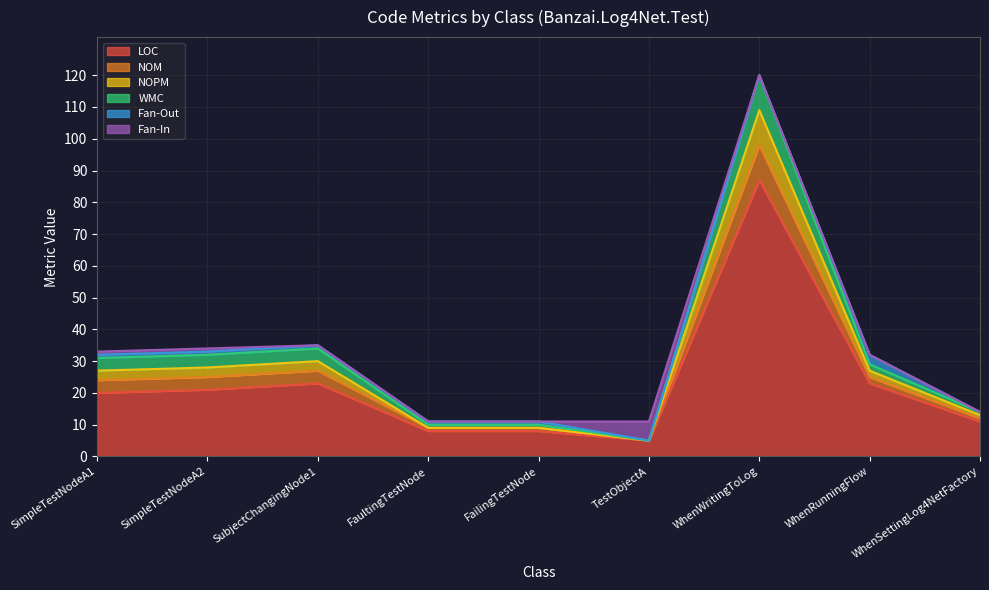

Reading right to left, transcribe all the data shown in this chart.

LOC: WhenSettingLog4NetFactory=11	WhenRunningFlow=23	WhenWritingToLog=87	TestObjectA=5	FailingTestNode=8	FaultingTestNode=8	SubjectChangingNode1=23	SimpleTestNodeA2=21	SimpleTestNodeA1=20
NOM: WhenSettingLog4NetFactory=1	WhenRunningFlow=2	WhenWritingToLog=11	TestObjectA=0	FailingTestNode=1	FaultingTestNode=1	SubjectChangingNode1=4	SimpleTestNodeA2=4	SimpleTestNodeA1=4
NOPM: WhenSettingLog4NetFactory=1	WhenRunningFlow=2	WhenWritingToLog=11	TestObjectA=0	FailingTestNode=0	FaultingTestNode=0	SubjectChangingNode1=3	SimpleTestNodeA2=3	SimpleTestNodeA1=3
WMC: WhenSettingLog4NetFactory=1	WhenRunningFlow=2	WhenWritingToLog=11	TestObjectA=0	FailingTestNode=1	FaultingTestNode=1	SubjectChangingNode1=4	SimpleTestNodeA2=4	SimpleTestNodeA1=4
Fan-Out: WhenSettingLog4NetFactory=0	WhenRunningFlow=3	WhenWritingToLog=0	TestObjectA=0	FailingTestNode=1	FaultingTestNode=1	SubjectChangingNode1=1	SimpleTestNodeA2=1	SimpleTestNodeA1=1
Fan-In: WhenSettingLog4NetFactory=0	WhenRunningFlow=0	WhenWritingToLog=0	TestObjectA=6	FailingTestNode=0	FaultingTestNode=0	SubjectChangingNode1=0	SimpleTestNodeA2=1	SimpleTestNodeA1=1